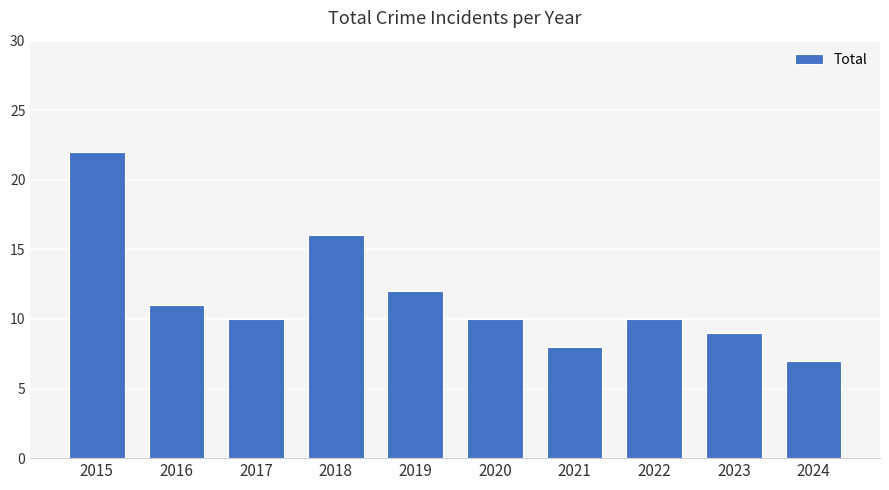

How many bars are there in total?

10